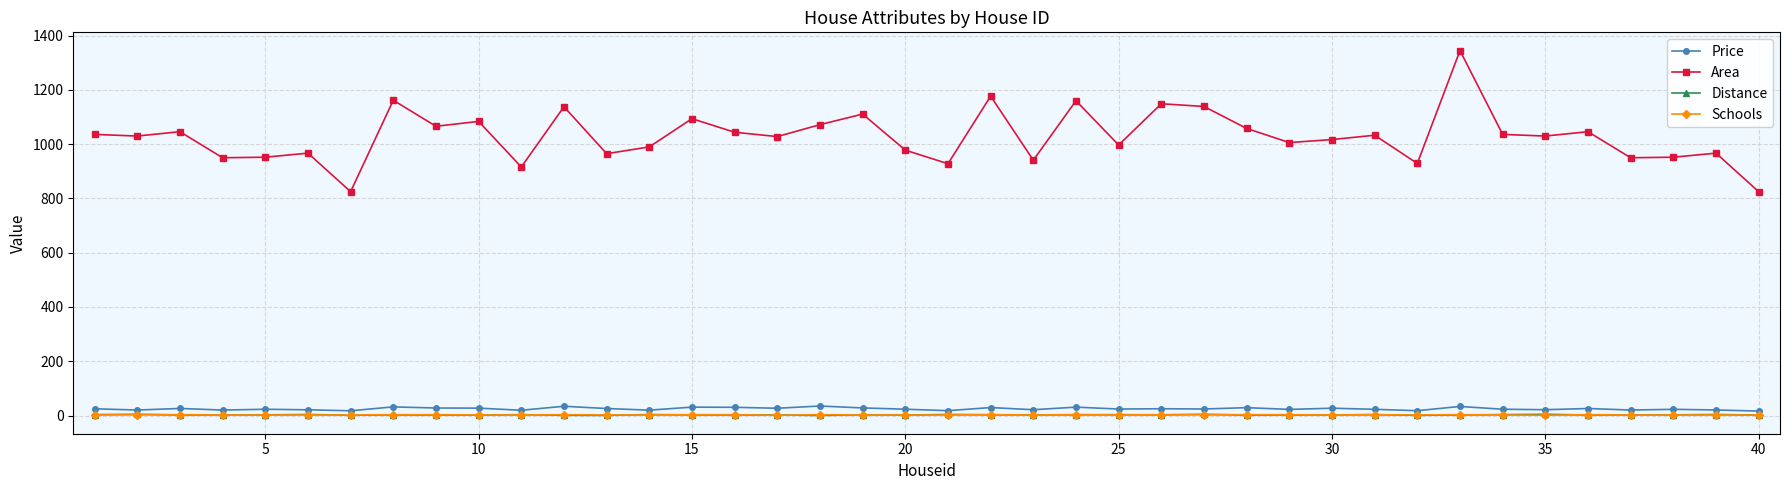

True or false: Area and Schools intersect in this chart.

False